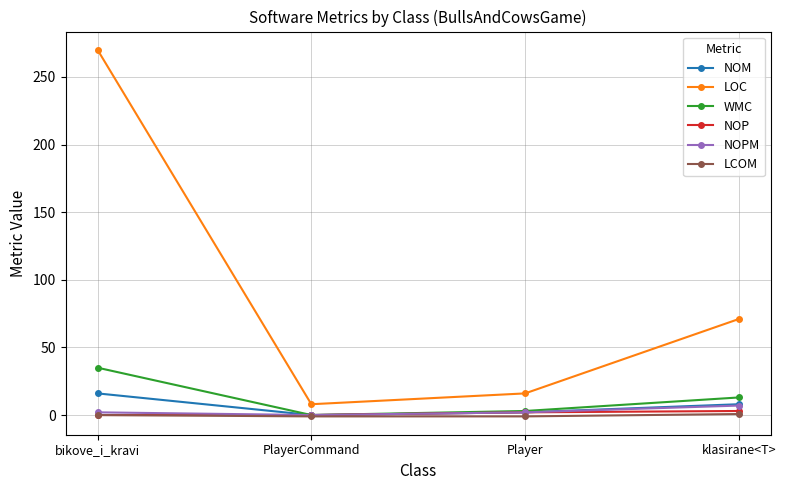

At which label does NOM reach its peak?

bikove_i_kravi